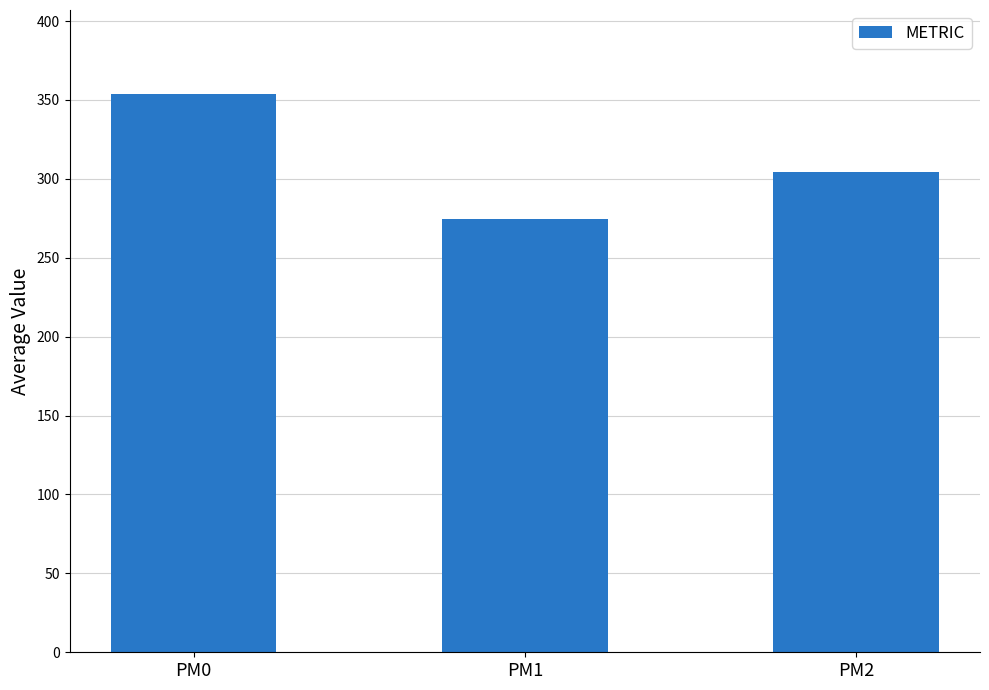

Which category has the highest value across all series?

PM0